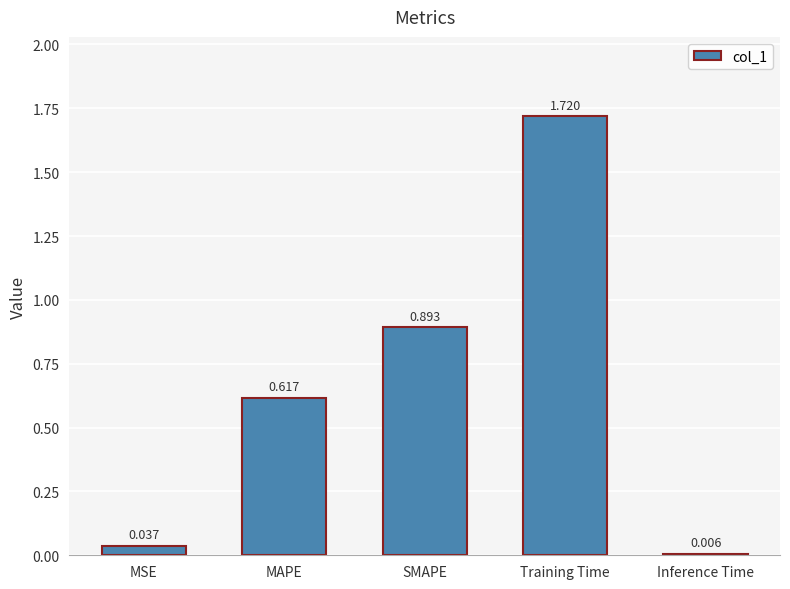

What position from the left is Training Time?

4